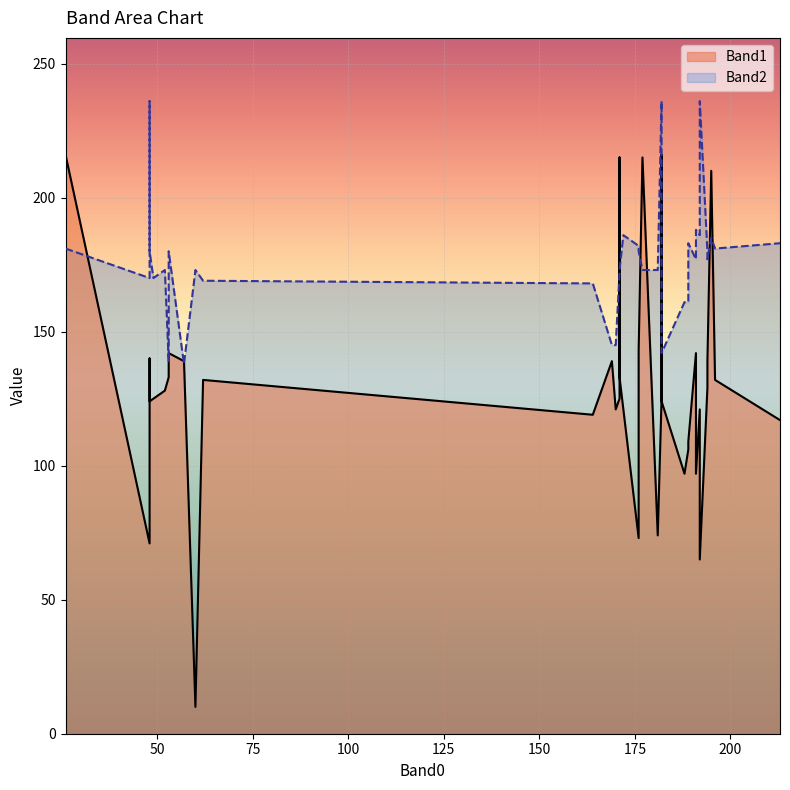

Reading right to left, extract all data points from this chart.

Band1: 117	119	109	133	97	216	124	128	210	74	143	121	129	215	121	132	139	97	215	106	142	122	139	132	124	142	140	133	65	71	129	216	139	73	125	121	128	125	10	125
Band2: 183	168	183	173	161	181	142	170	185	173	180	186	177	173	145	181	177	188	173	161	180	183	138	169	180	177	236	139	236	170	180	177	145	182	172	186	173	236	173	170